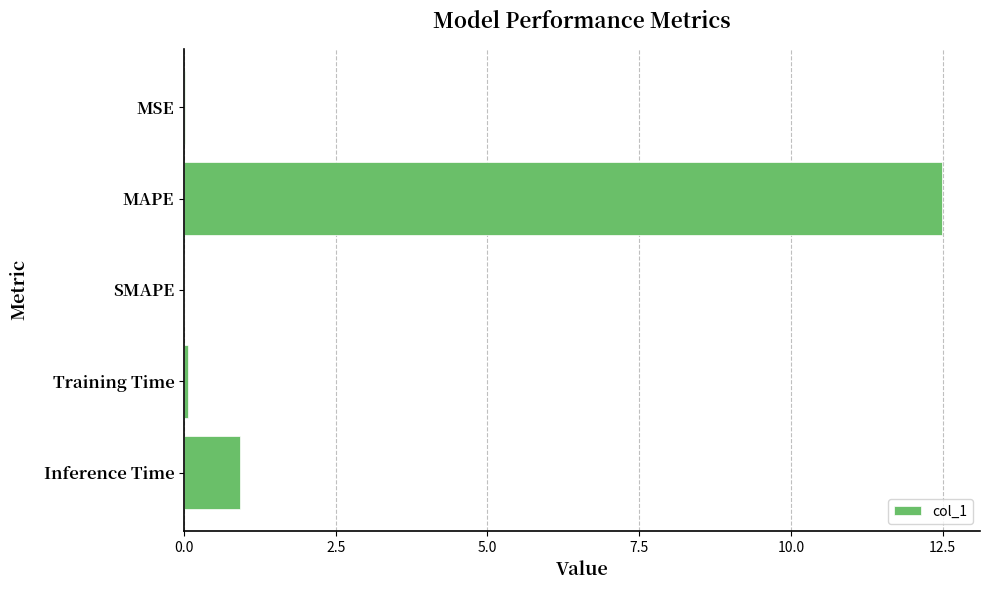

True or false: the data shows 0.4 at Inference Time.

False